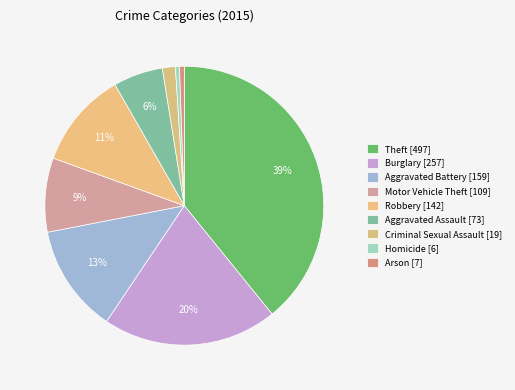

Count the number of slices in the pie.

9